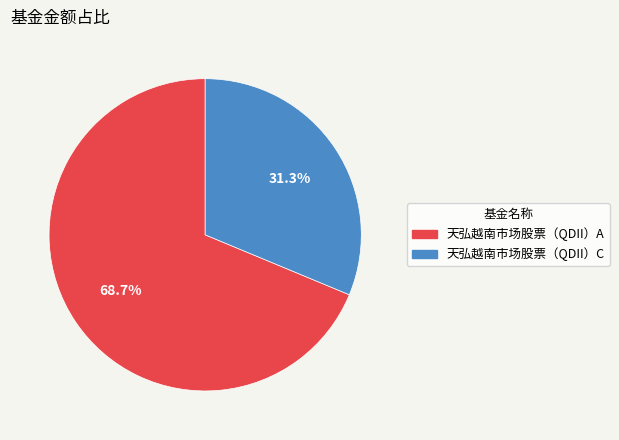

Is it true that 天弘越南市场股票（QDII）A is 61% of the pie?

False